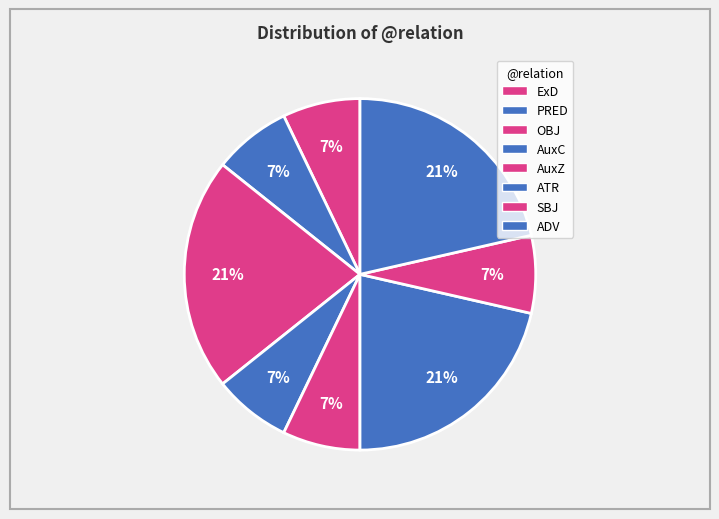

What percentage is NOT represented by PRED?

92.9%